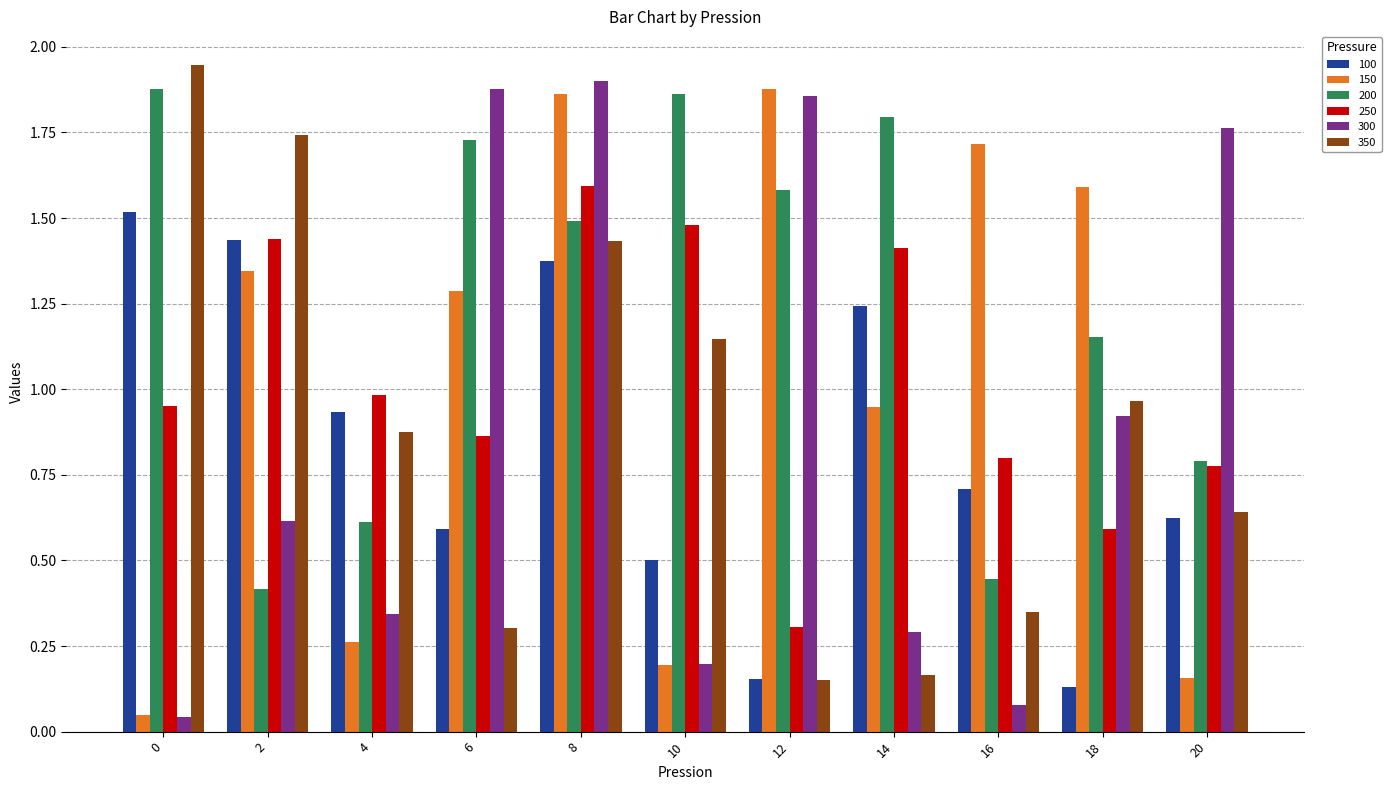

How many distinct data groups are displayed?

6